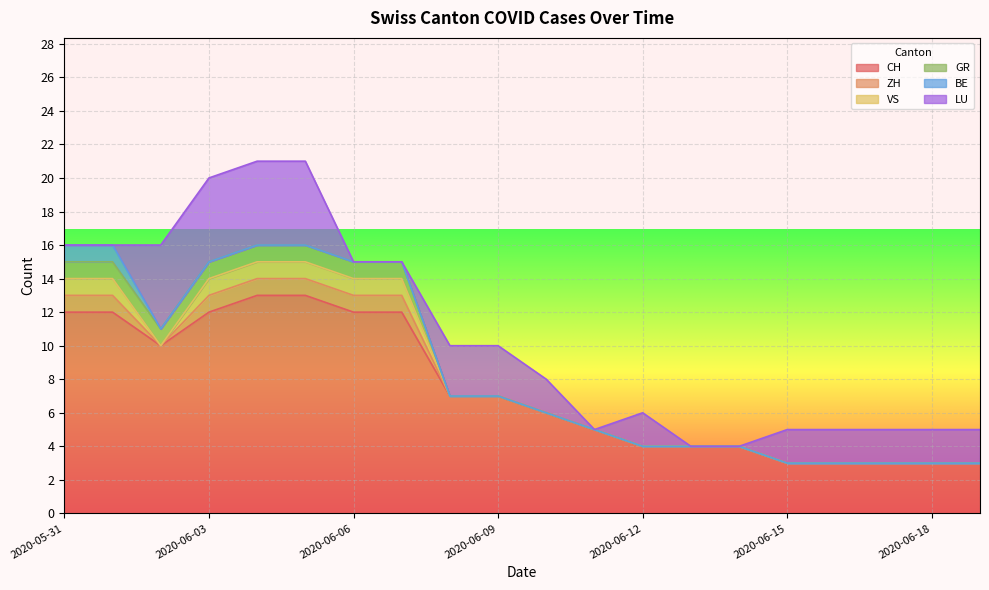

What is the highest value of the CH series?

13